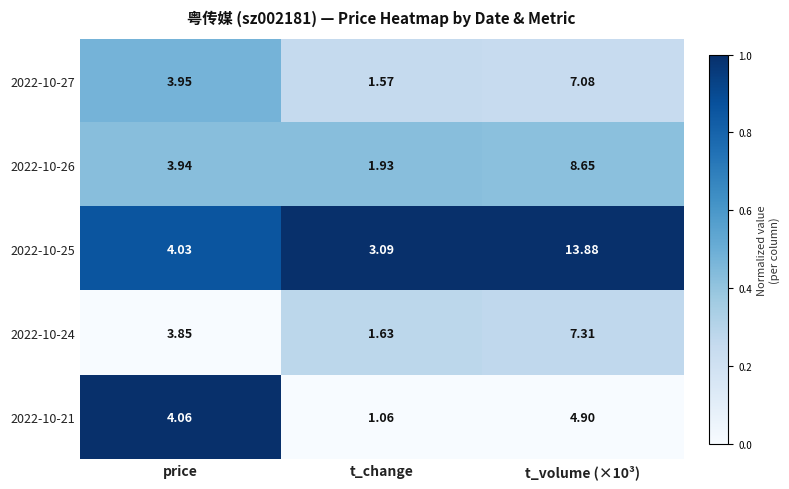

How many data points does each series have?

3